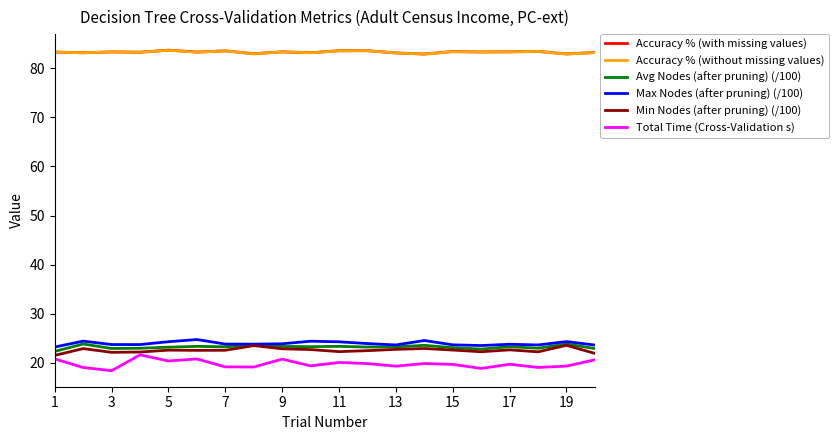

What is the maximum value shown in the chart?

83.7